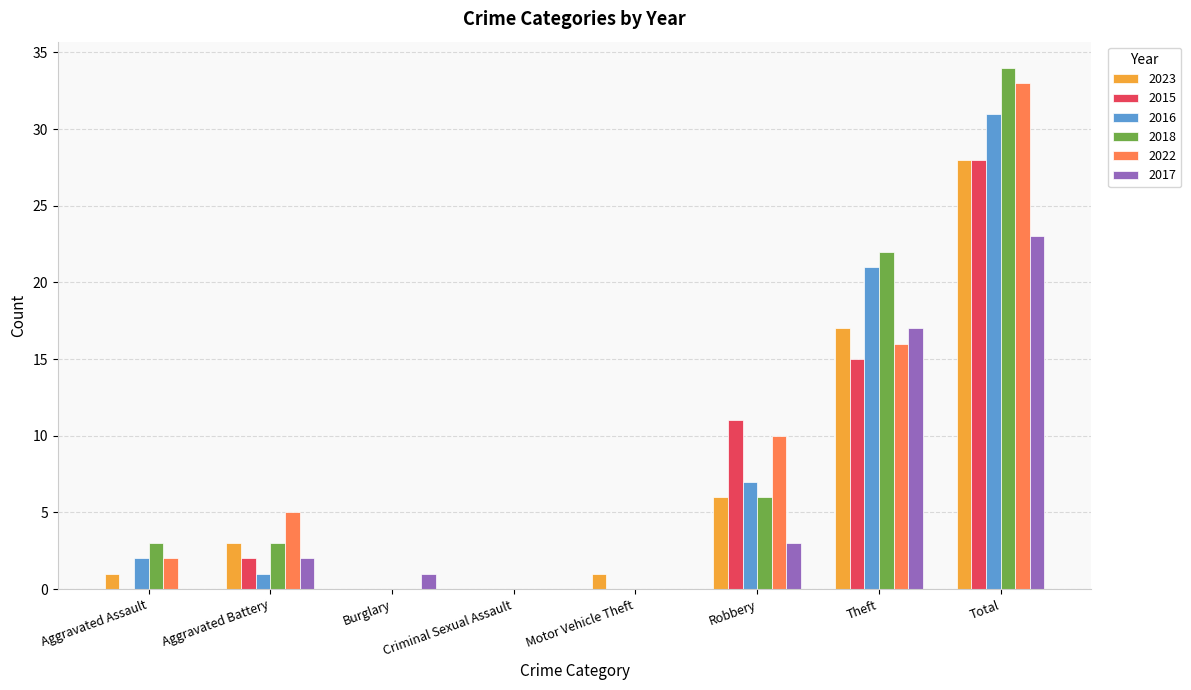

What is the maximum value for 2015?

28